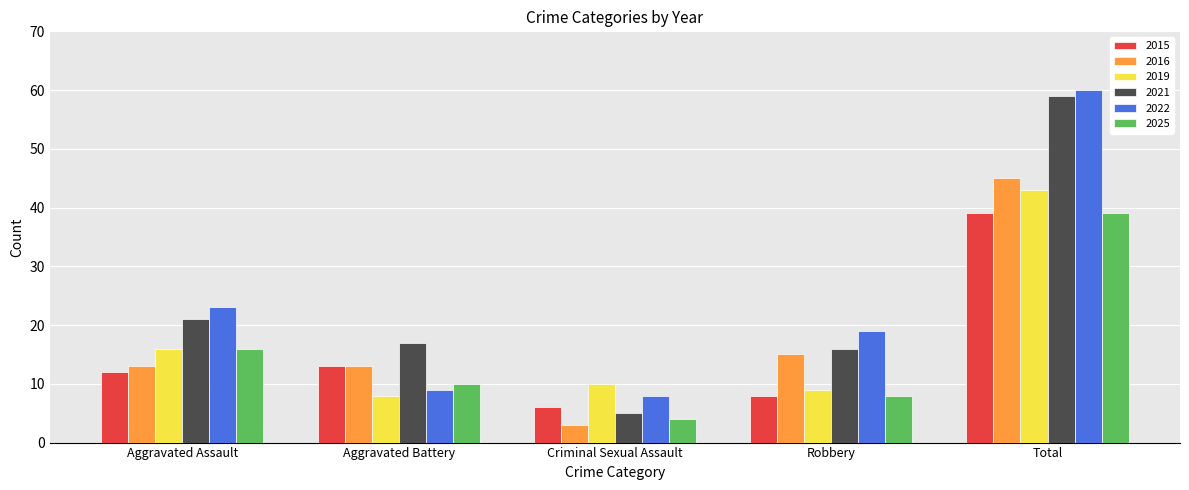

What is the difference between the second highest and minimum values in the 2025 series?

12